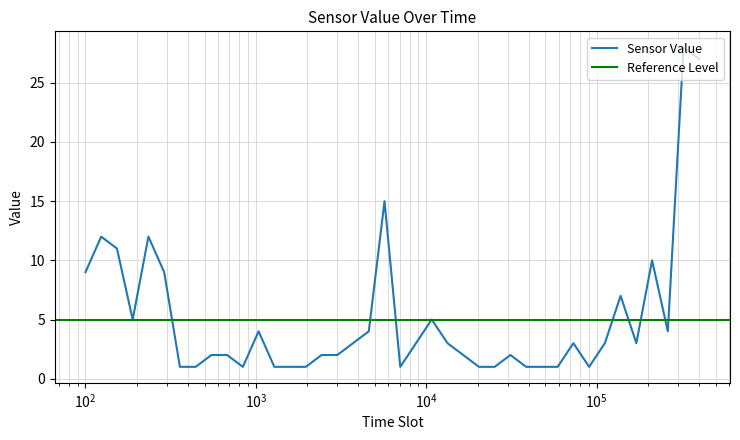

Reading right to left, transcribe all the data shown in this chart.

27	28	4	10	3	7	3	1	3	1	1	1	2	1	1	2	3	5	3	1	15	4	3	2	2	1	1	1	4	1	2	2	1	1	9	12	5	11	12	9